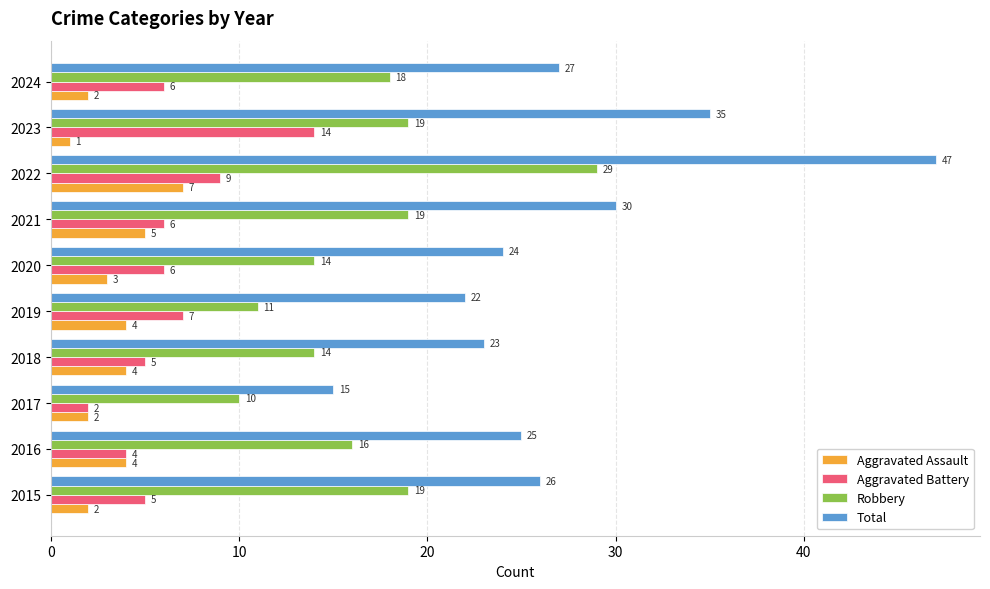

Rank the series by their maximum value, from lowest to highest.

Aggravated Assault, Aggravated Battery, Robbery, Total